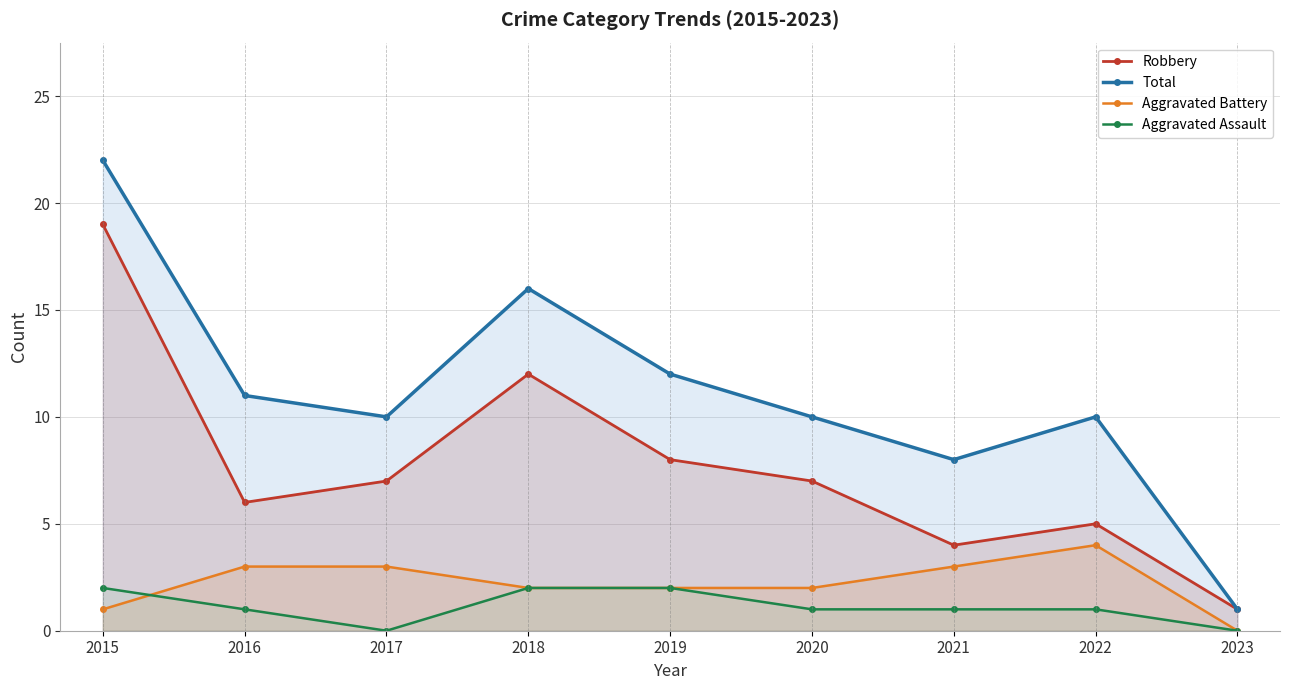

At how many categories does at least one series exceed 7?

8